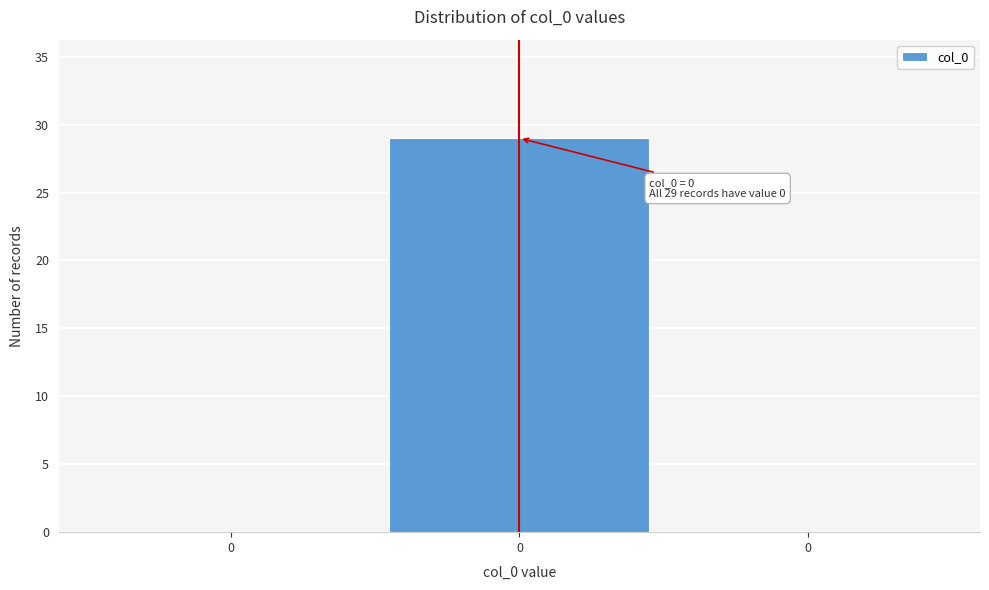

How many distinct data groups are displayed?

1